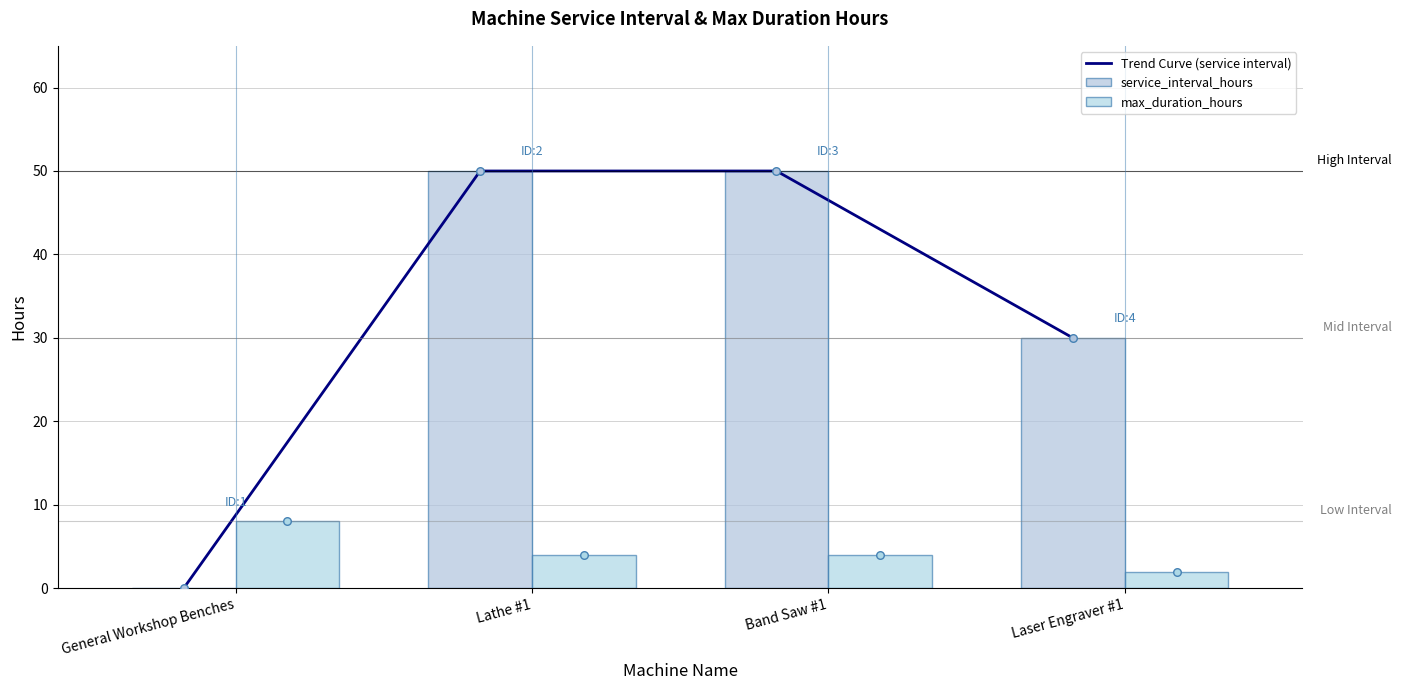

Which series has the largest total across all categories?

Trend Curve (service interval)